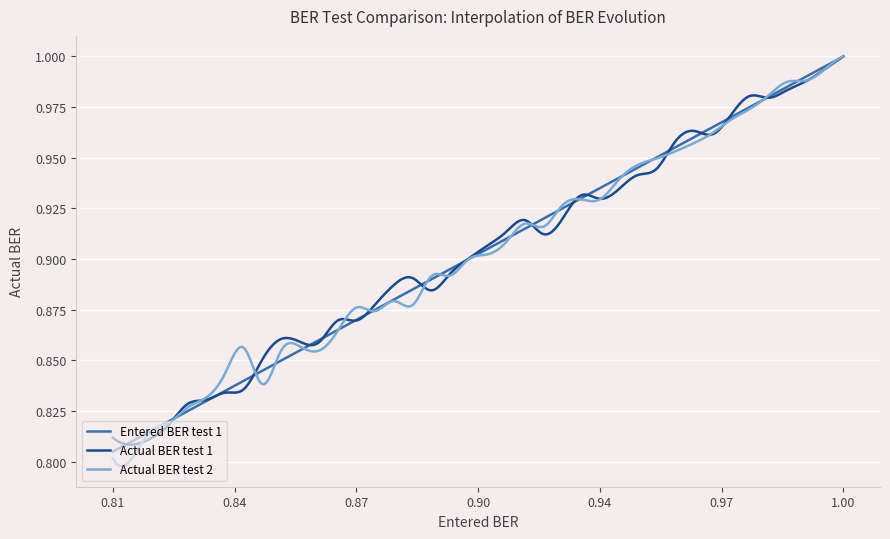

The value of Actual BER test 1 at 18 is 1.3. True or false?

False